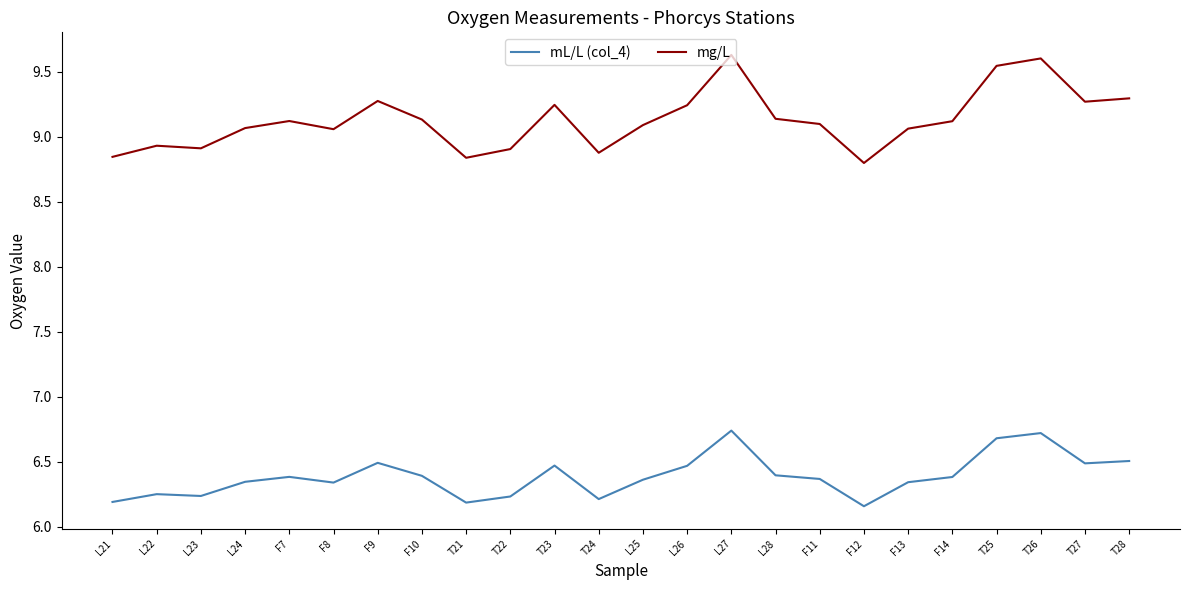

Which series has the widest spread of values?

mg/L